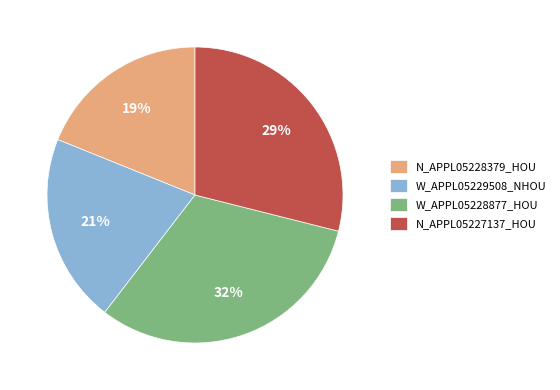

Does N_APPL05228379_HOU account for over 50% of the chart?

No